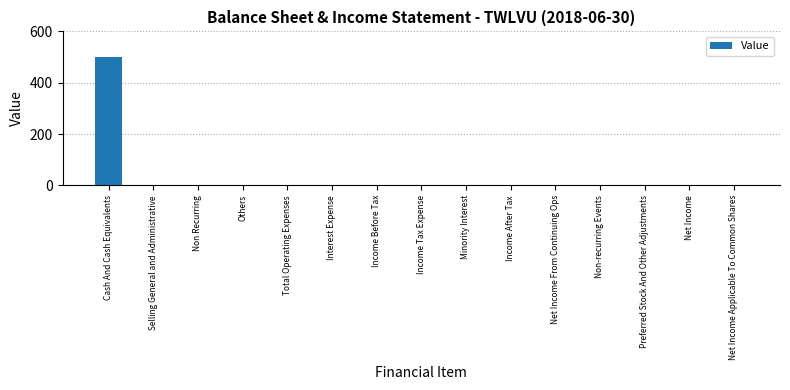

What is the sum of all values?

500